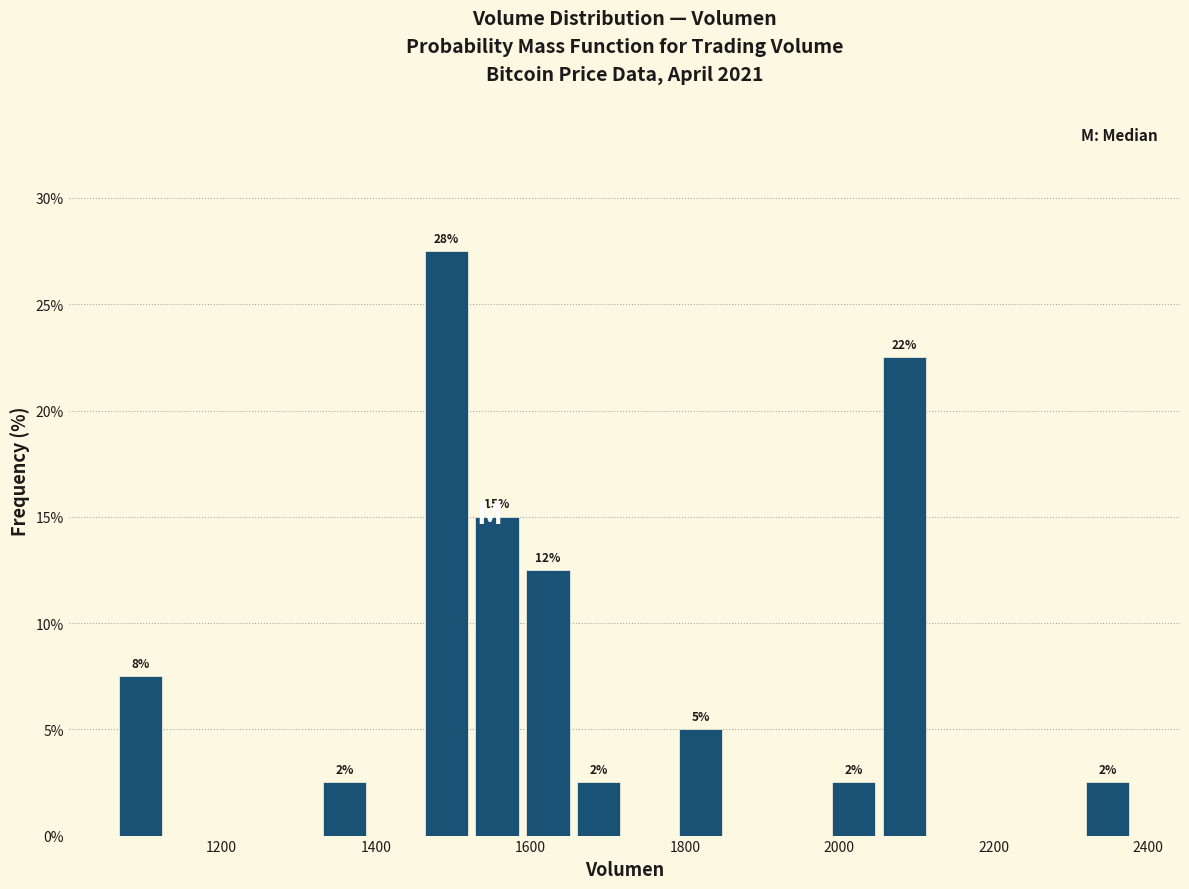

Read against the x-axis, roughly where is the centre of the tallest bar?

1500